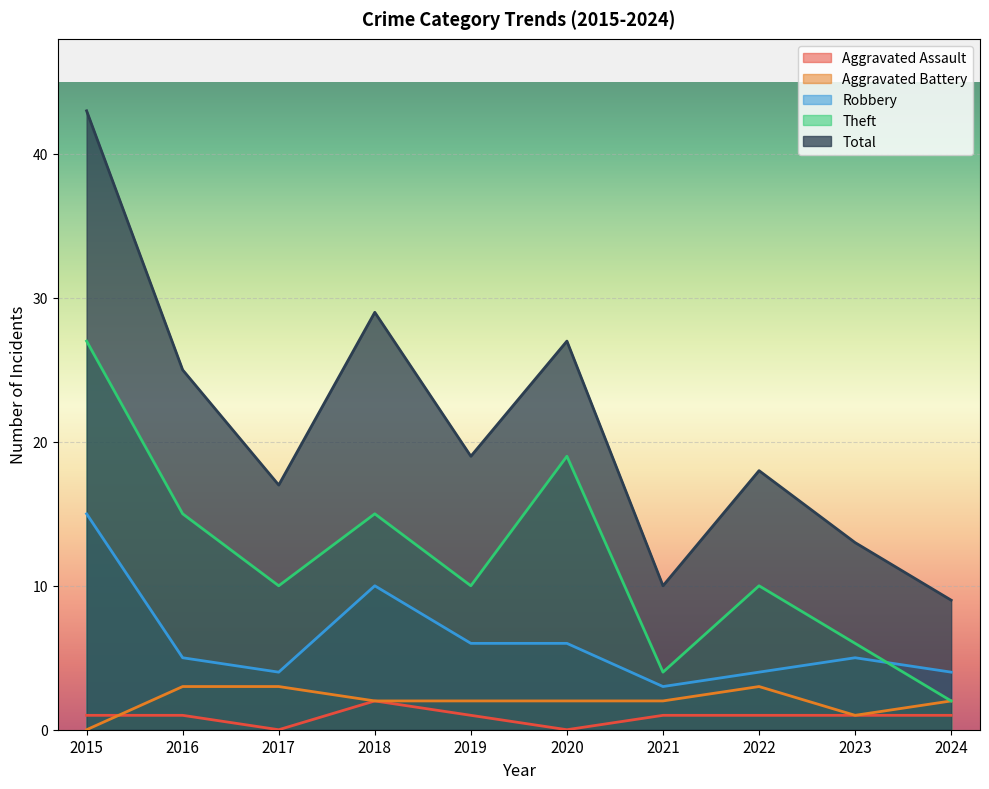

What is the difference between the maximum and second lowest values in the Theft series?

23